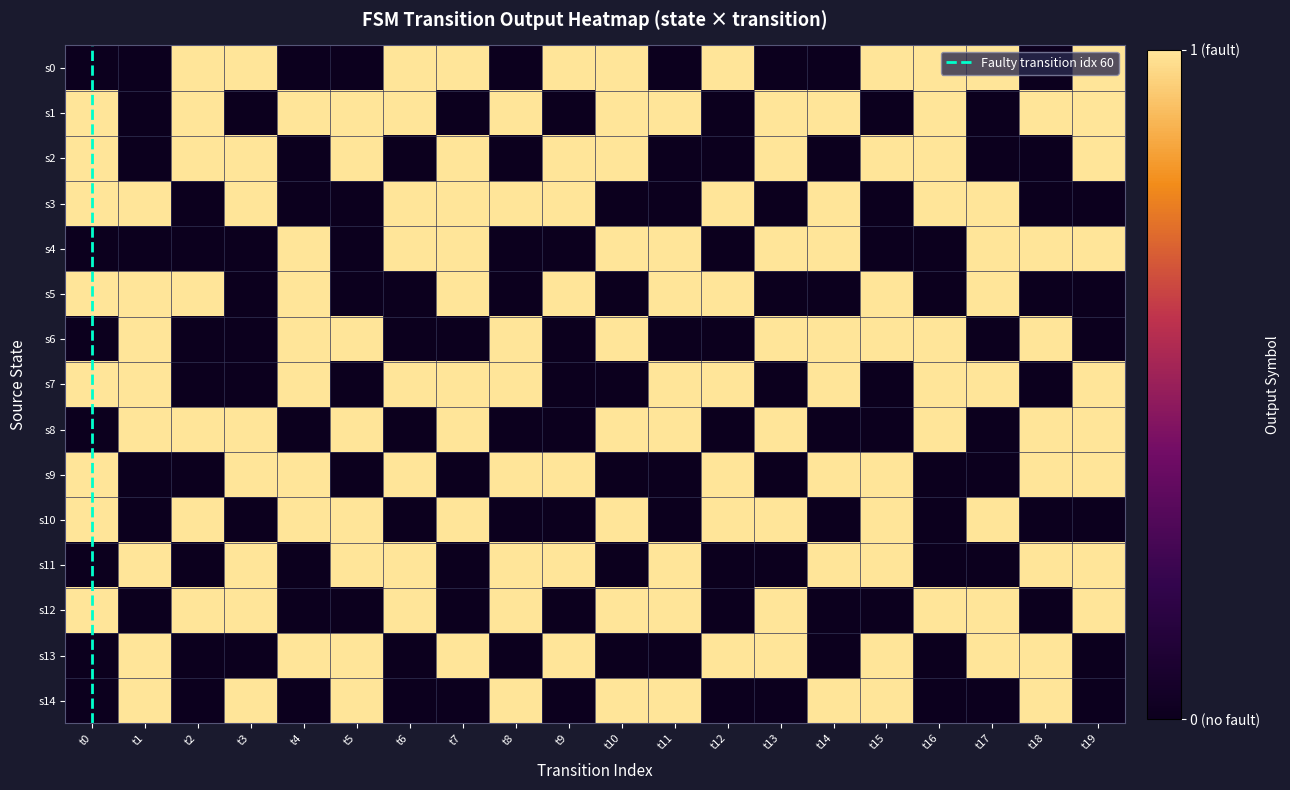

Reading left to right, transcribe all the data shown in this chart.

0: t0=0	t1=0	t2=1	t3=1	t4=0	t5=0	t6=1	t7=1	t8=0	t9=1	t10=1	t11=0	t12=1	t13=0	t14=0	t15=1	t16=1	t17=1	t18=0	t19=1
1: t0=1	t1=0	t2=1	t3=0	t4=1	t5=1	t6=1	t7=0	t8=1	t9=0	t10=1	t11=1	t12=0	t13=1	t14=1	t15=0	t16=1	t17=0	t18=1	t19=1
2: t0=1	t1=0	t2=1	t3=1	t4=0	t5=1	t6=0	t7=1	t8=0	t9=1	t10=1	t11=0	t12=0	t13=1	t14=0	t15=1	t16=1	t17=0	t18=0	t19=1
3: t0=1	t1=1	t2=0	t3=1	t4=0	t5=0	t6=1	t7=1	t8=1	t9=1	t10=0	t11=0	t12=1	t13=0	t14=1	t15=0	t16=1	t17=1	t18=0	t19=0
4: t0=0	t1=0	t2=0	t3=0	t4=1	t5=0	t6=1	t7=1	t8=0	t9=0	t10=1	t11=1	t12=0	t13=1	t14=1	t15=0	t16=0	t17=1	t18=1	t19=1
5: t0=1	t1=1	t2=1	t3=0	t4=1	t5=0	t6=0	t7=1	t8=0	t9=1	t10=0	t11=1	t12=1	t13=0	t14=0	t15=1	t16=0	t17=1	t18=0	t19=0
6: t0=0	t1=1	t2=0	t3=0	t4=1	t5=1	t6=0	t7=0	t8=1	t9=0	t10=1	t11=0	t12=0	t13=1	t14=1	t15=1	t16=1	t17=0	t18=1	t19=0
7: t0=1	t1=1	t2=0	t3=0	t4=1	t5=0	t6=1	t7=1	t8=1	t9=0	t10=0	t11=1	t12=1	t13=0	t14=1	t15=0	t16=1	t17=1	t18=0	t19=1
8: t0=0	t1=1	t2=1	t3=1	t4=0	t5=1	t6=0	t7=1	t8=0	t9=0	t10=1	t11=1	t12=0	t13=1	t14=0	t15=0	t16=1	t17=0	t18=1	t19=1
9: t0=1	t1=0	t2=0	t3=1	t4=1	t5=0	t6=1	t7=0	t8=1	t9=1	t10=0	t11=0	t12=1	t13=0	t14=1	t15=1	t16=0	t17=0	t18=1	t19=1
10: t0=1	t1=0	t2=1	t3=0	t4=1	t5=1	t6=0	t7=1	t8=0	t9=0	t10=1	t11=0	t12=1	t13=1	t14=0	t15=1	t16=0	t17=1	t18=0	t19=0
11: t0=0	t1=1	t2=0	t3=1	t4=0	t5=1	t6=1	t7=0	t8=1	t9=1	t10=0	t11=1	t12=0	t13=0	t14=1	t15=1	t16=0	t17=0	t18=1	t19=1
12: t0=1	t1=0	t2=1	t3=1	t4=0	t5=0	t6=1	t7=0	t8=1	t9=0	t10=1	t11=1	t12=0	t13=1	t14=0	t15=0	t16=1	t17=1	t18=0	t19=1
13: t0=0	t1=1	t2=0	t3=0	t4=1	t5=1	t6=0	t7=1	t8=0	t9=1	t10=0	t11=0	t12=1	t13=1	t14=0	t15=1	t16=0	t17=1	t18=1	t19=0
14: t0=0	t1=1	t2=0	t3=1	t4=0	t5=1	t6=0	t7=0	t8=1	t9=0	t10=1	t11=1	t12=0	t13=0	t14=1	t15=1	t16=0	t17=0	t18=1	t19=0